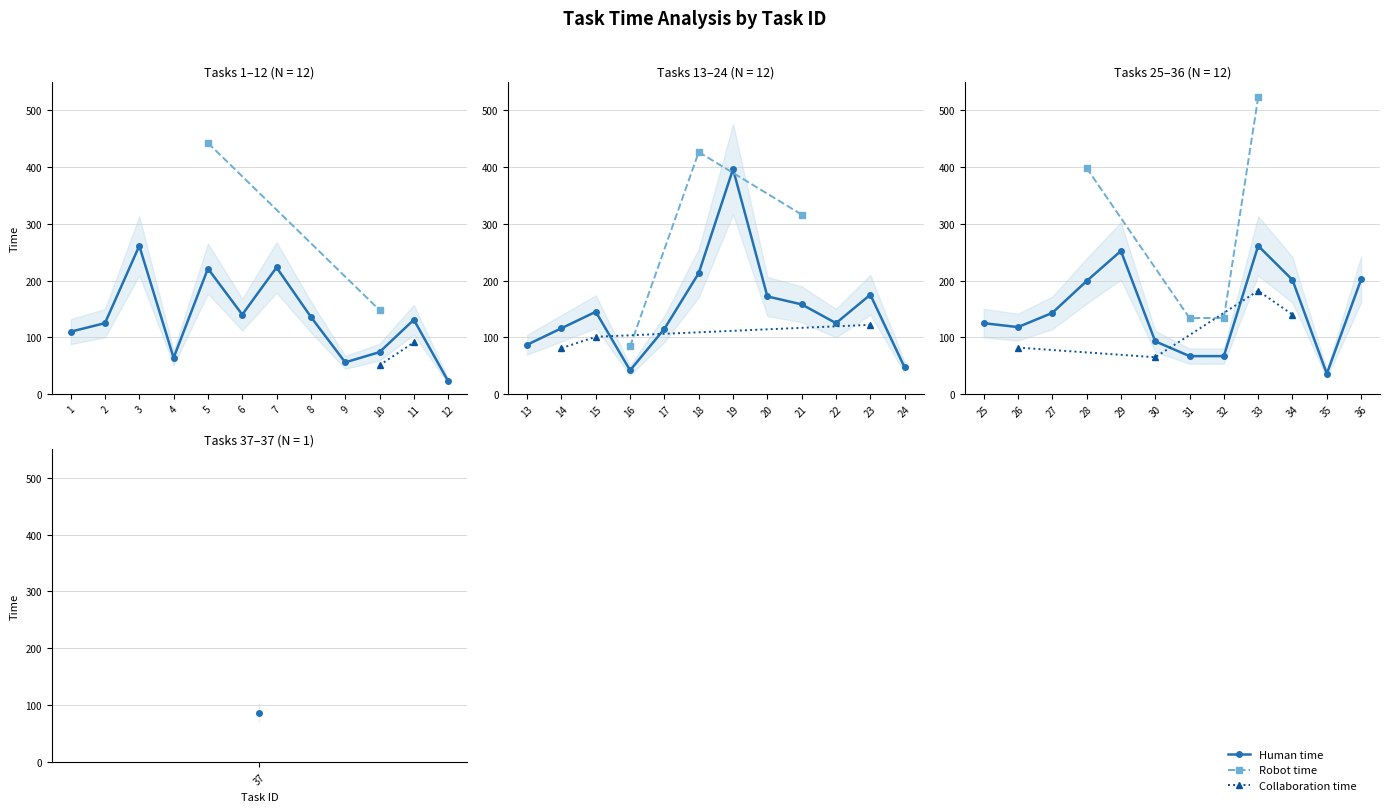

What is the value of the Human time point at the 27th from the left?

143